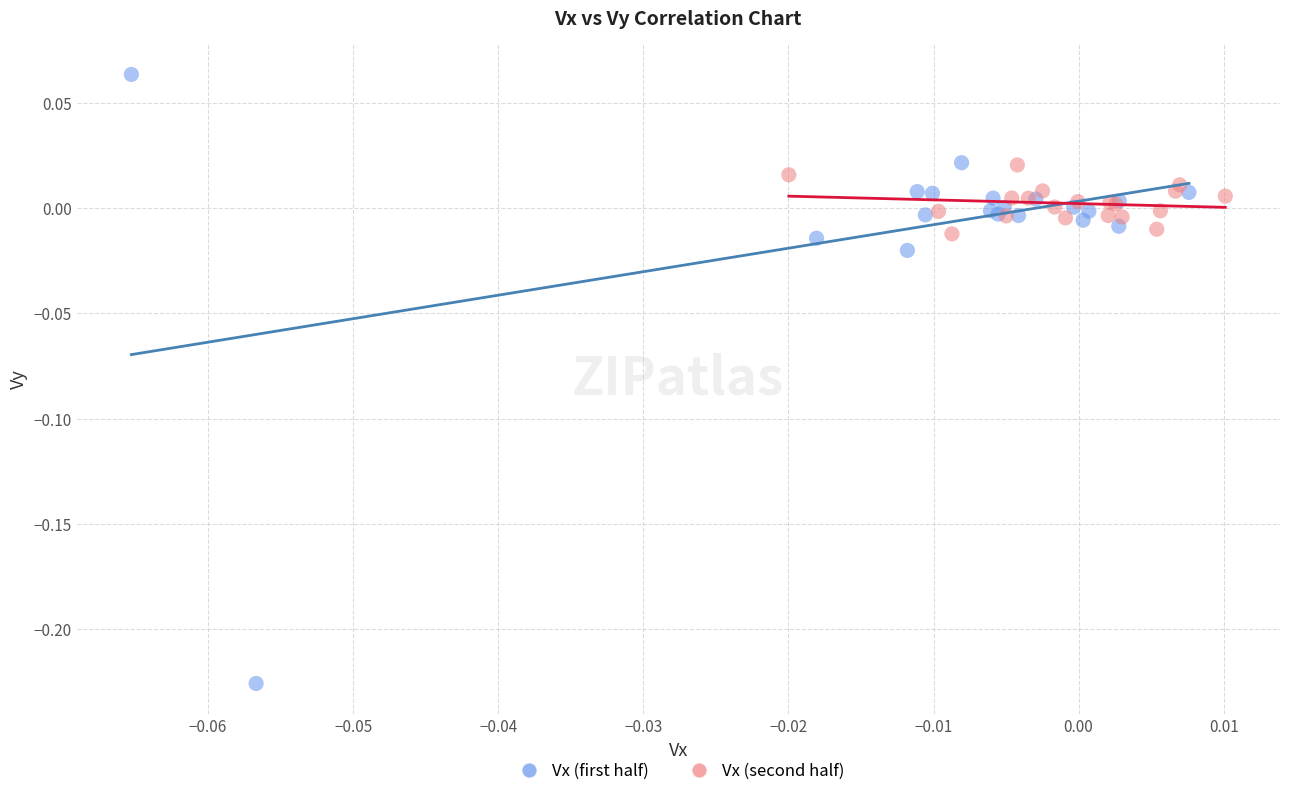

Which series reaches the minimum Y coordinate?

Vx (first half)